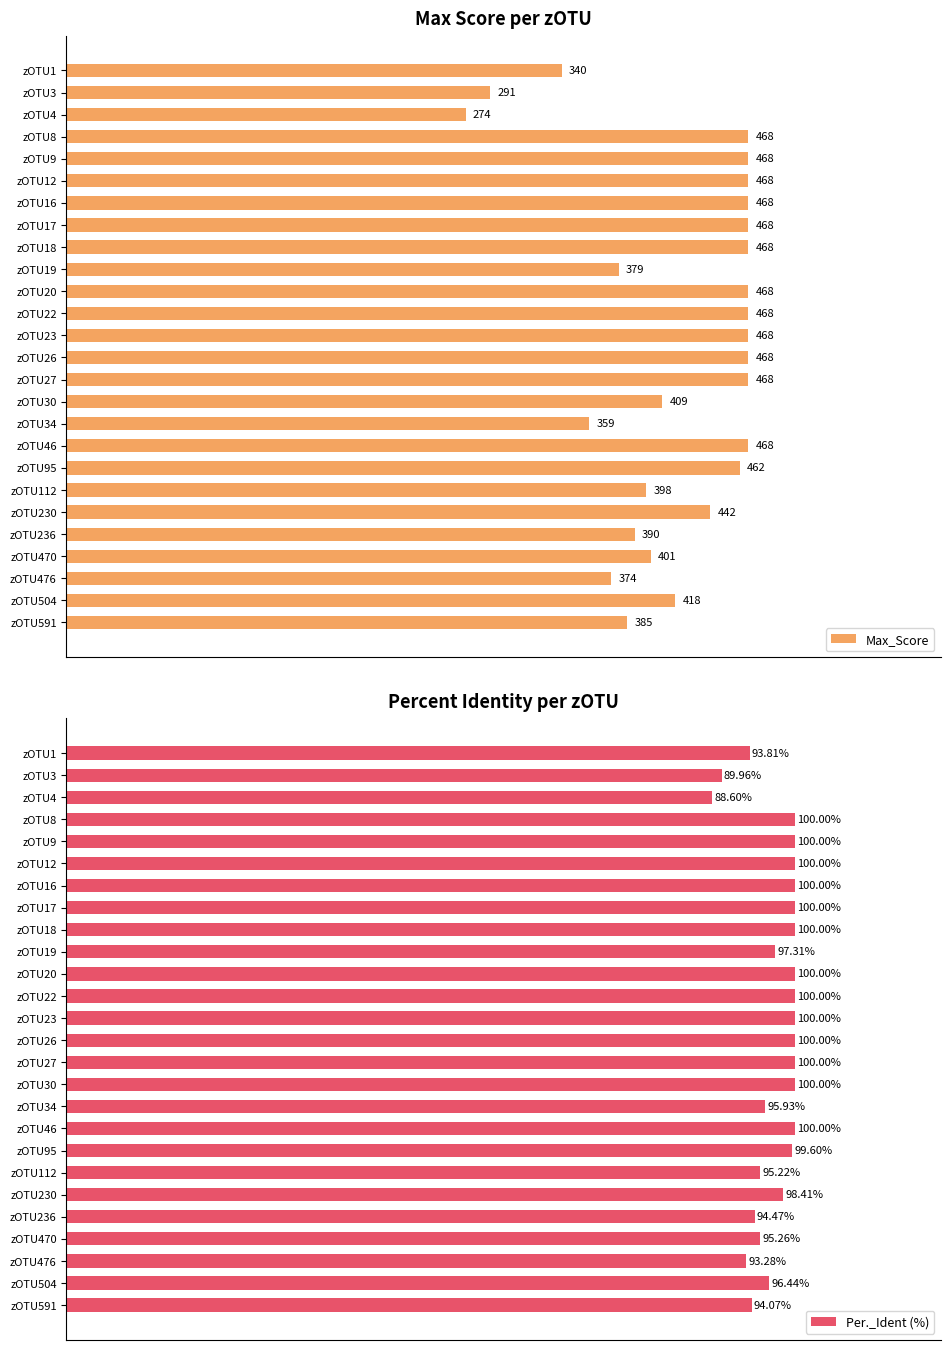

What is the difference between the maximum and minimum values in the Per._Ident (%) series?

11.4